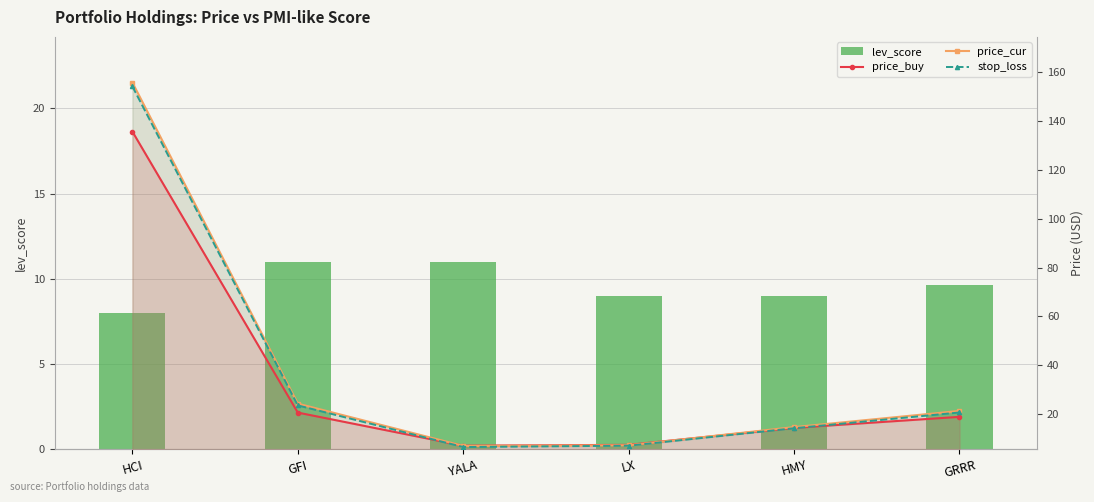

What is the minimum value shown in the chart?

6.4